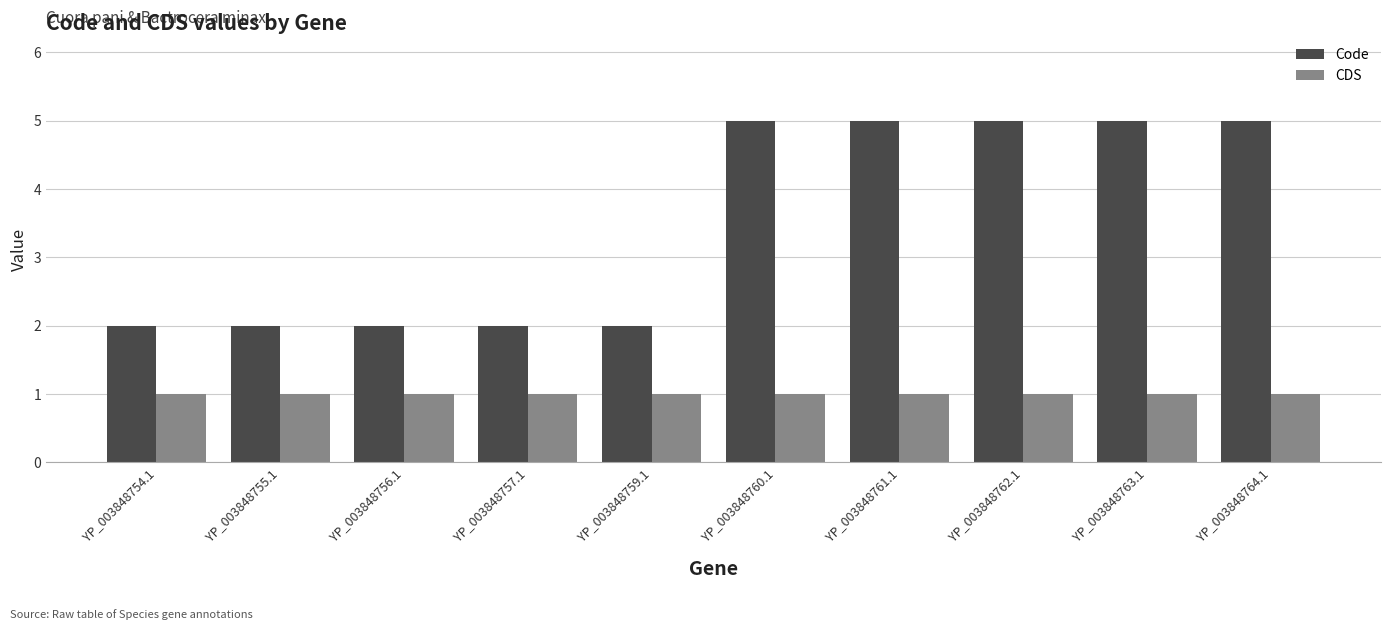

At how many categories does at least one series exceed 4?

5